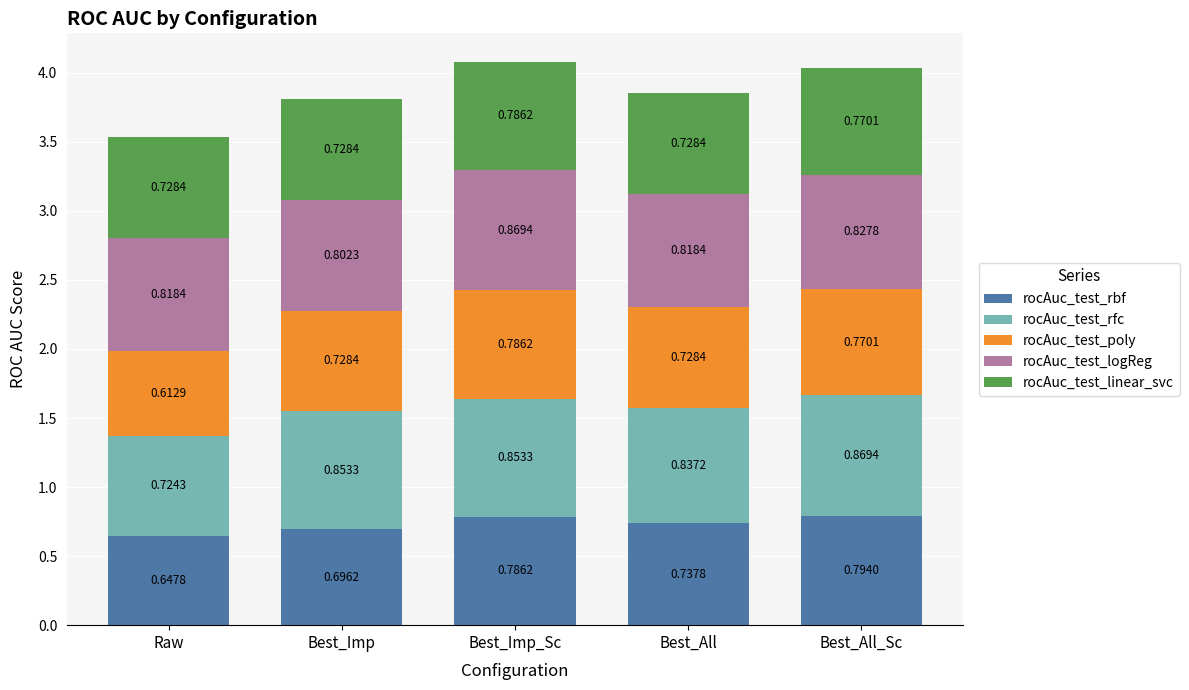

What is the total value across all series at Best_Imp?

3.8